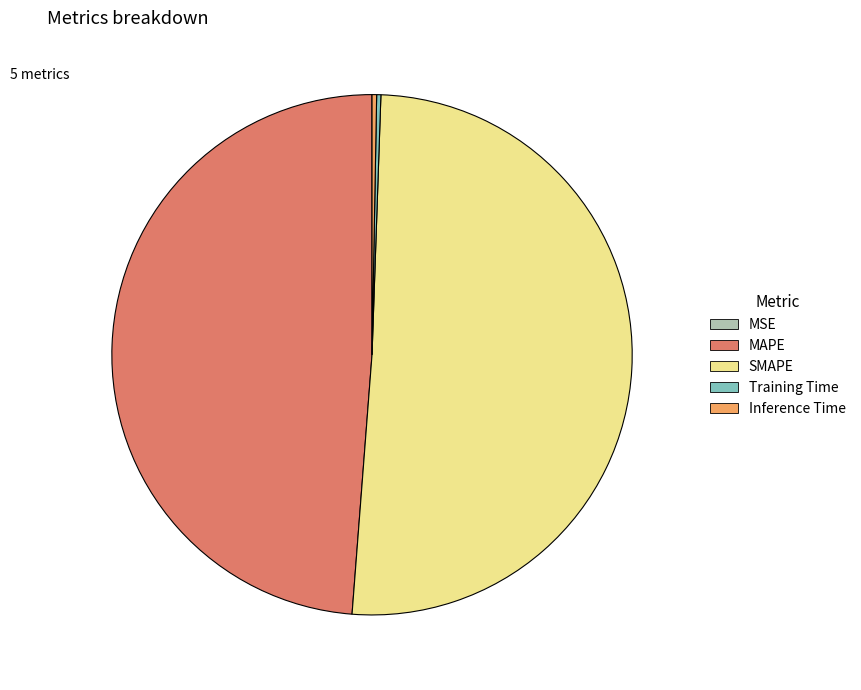

The Inference Time slice represents 6% of the pie. True or false?

False